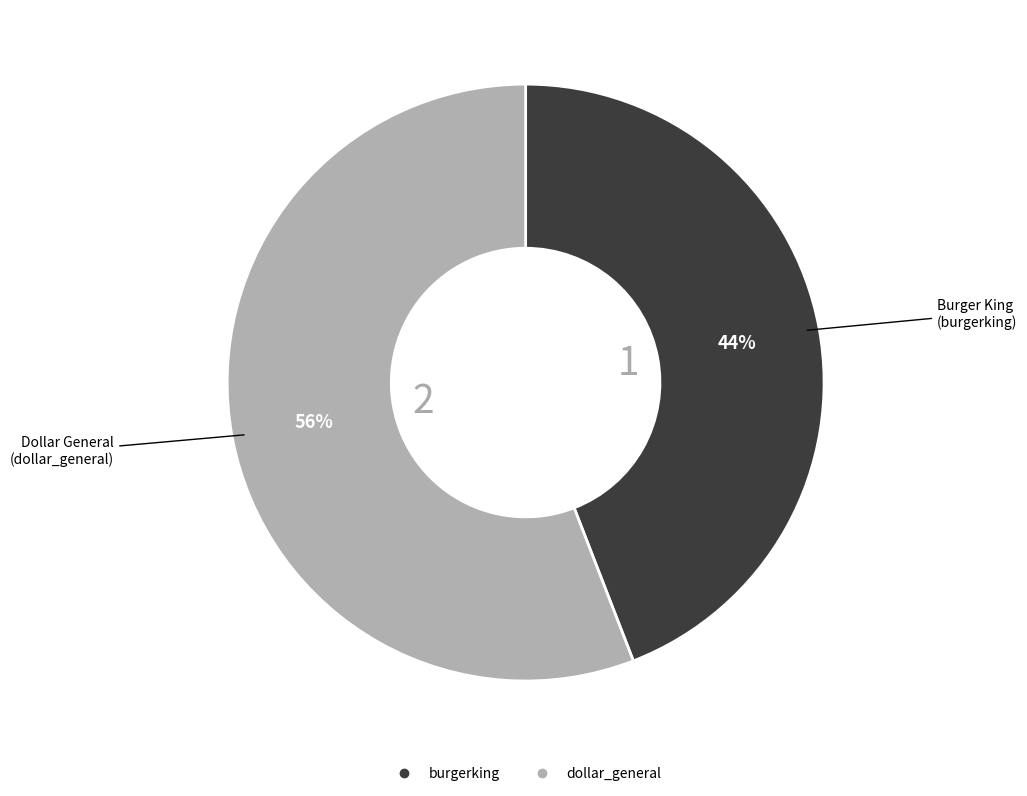

Is there a majority slice in this chart?

Yes